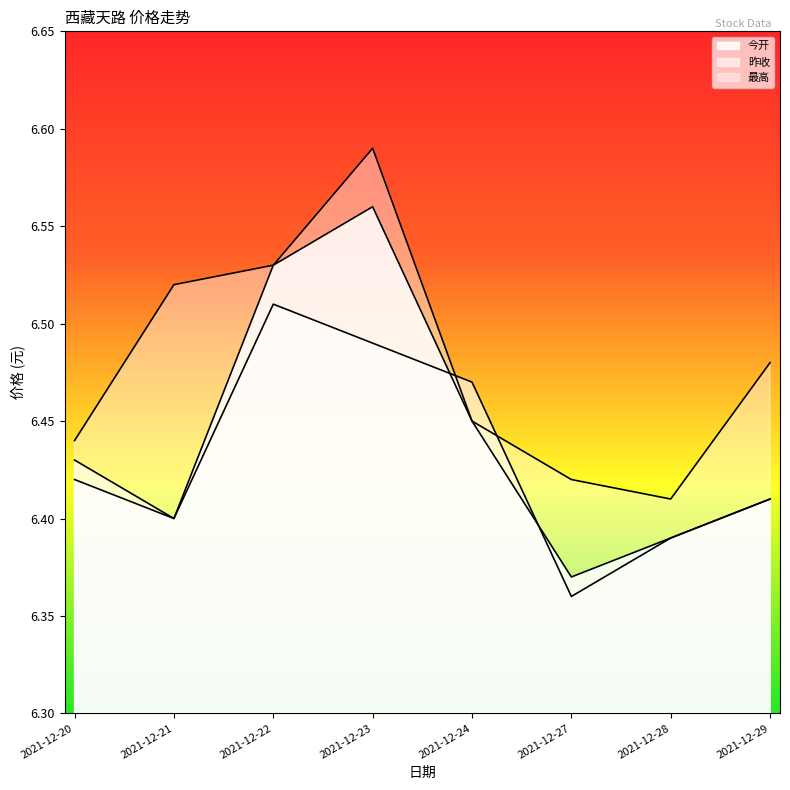

What is the total value across all series at 2021-12-24?

19.4